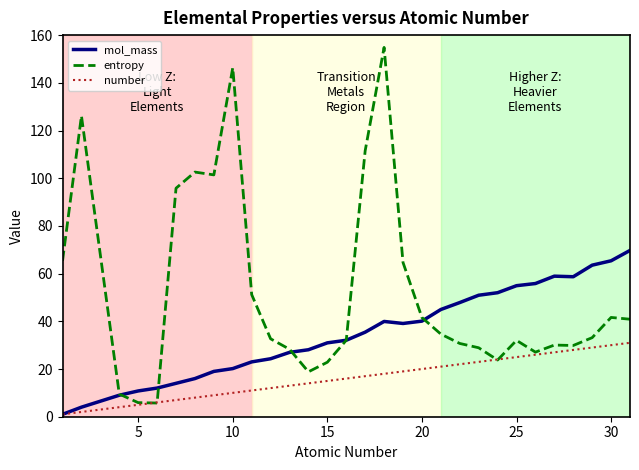

Rank the series by their average value, from highest to lowest.

entropy, mol_mass, number